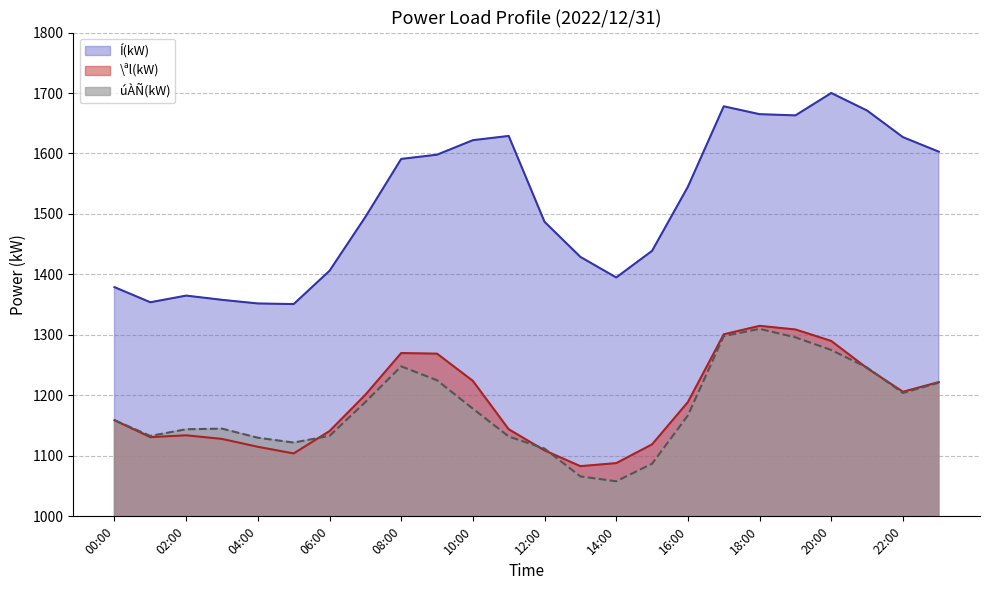

How many values in the \ªl(kW) series exceed 1189?

11